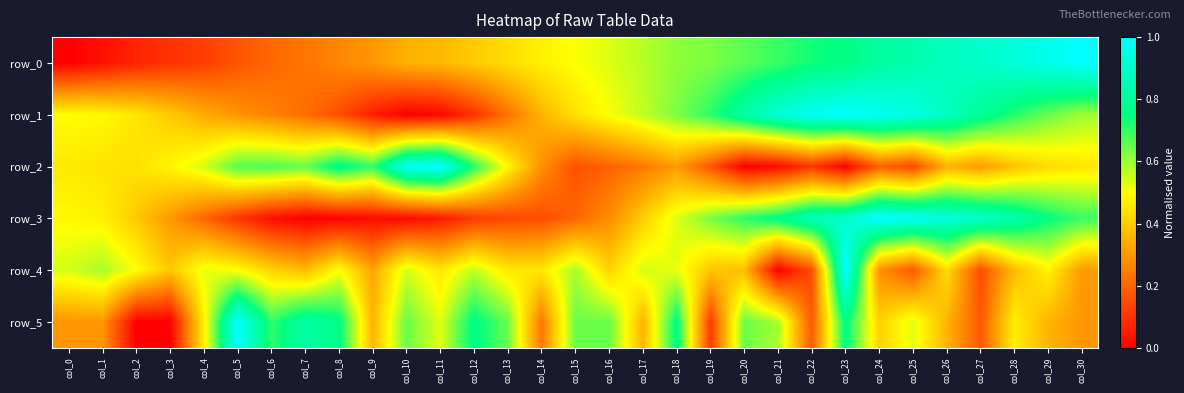

What is the total value across all series at col_5?

2.7